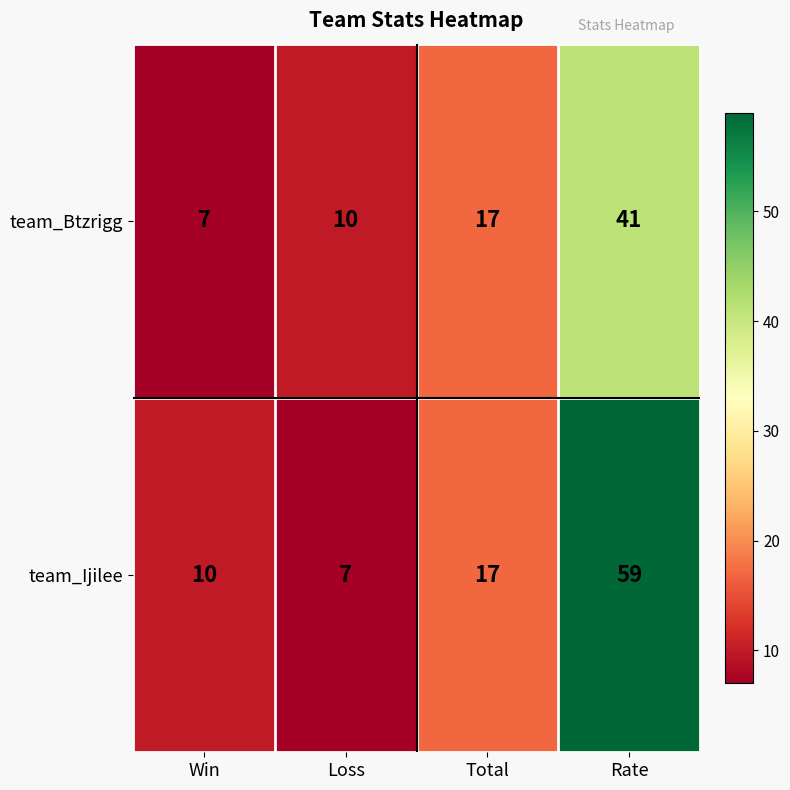

What is the difference between the maximum and minimum values in the team_Btzrigg series?

34